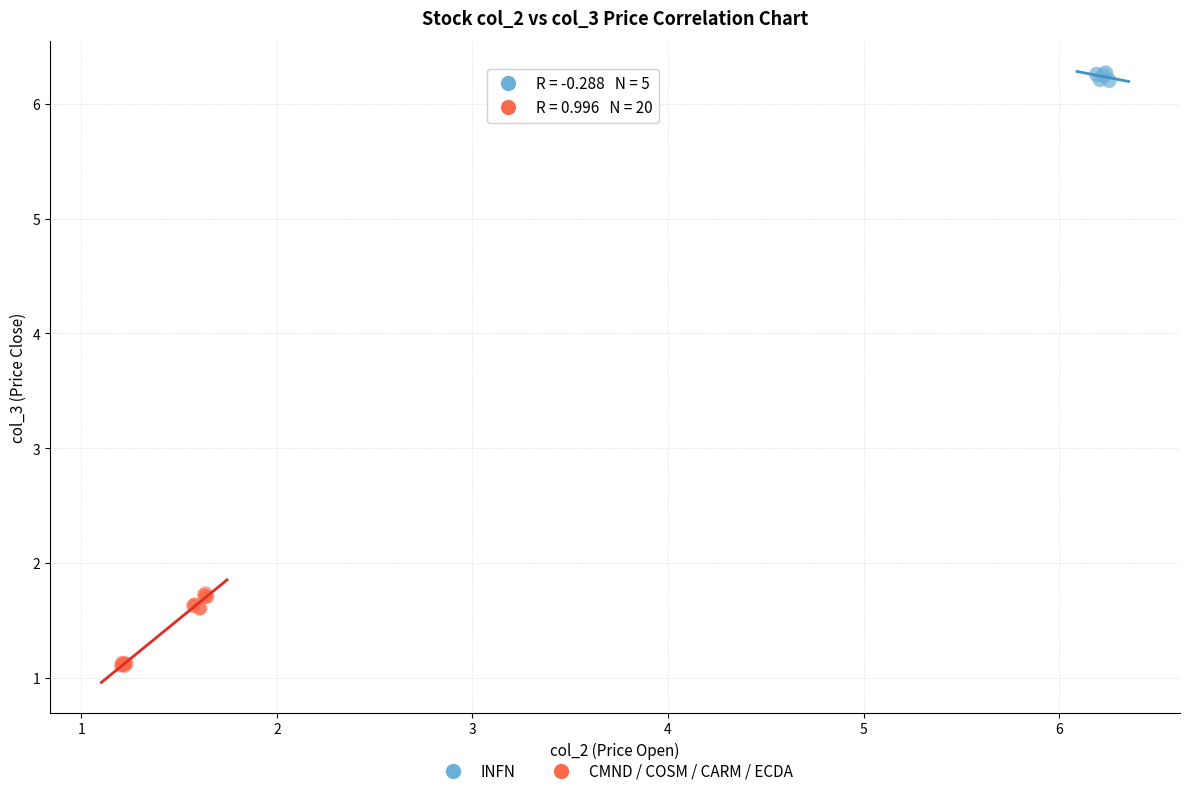

Which series contains the highest Y value?

INFN